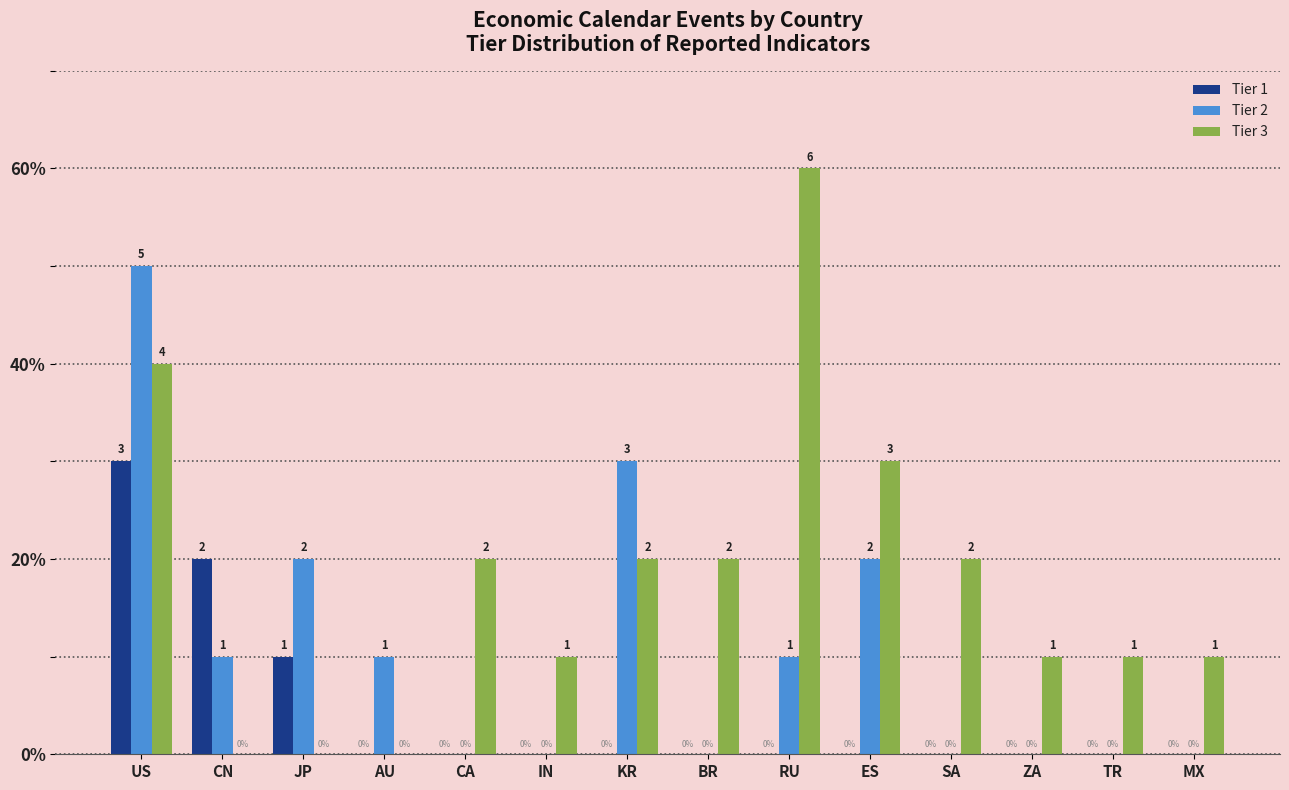

Does the chart contain stacked bars?

No